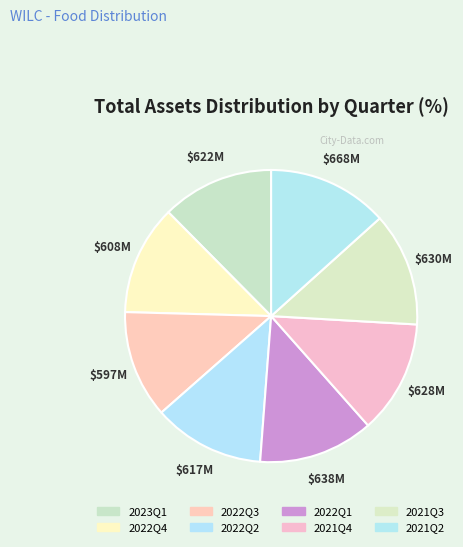

How many slices are in this pie chart?

8